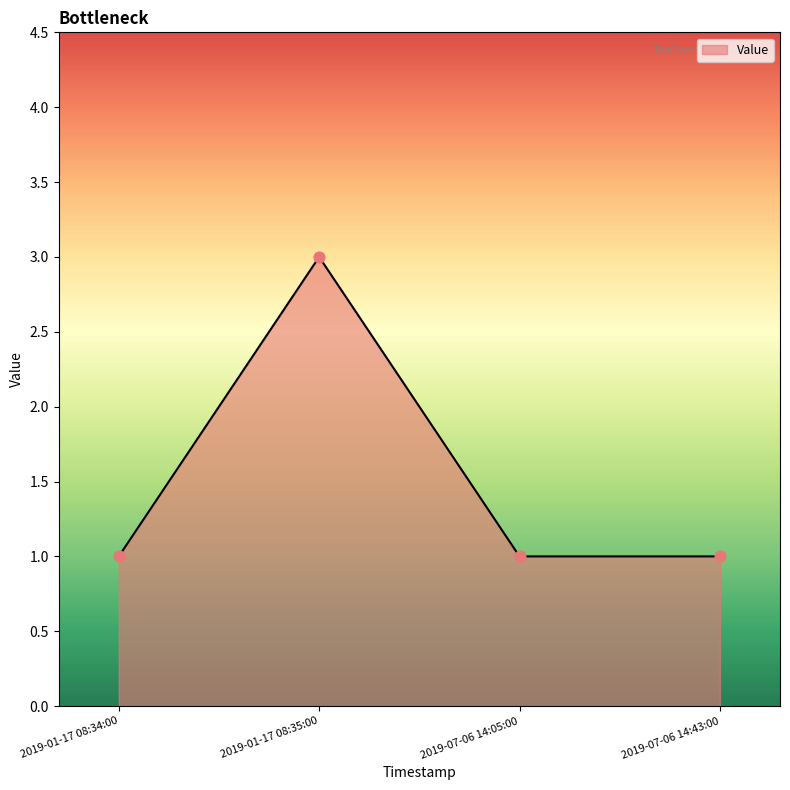

What is the change in value from 2019-01-17 08:34:00 to 2019-01-17 08:35:00?

+2